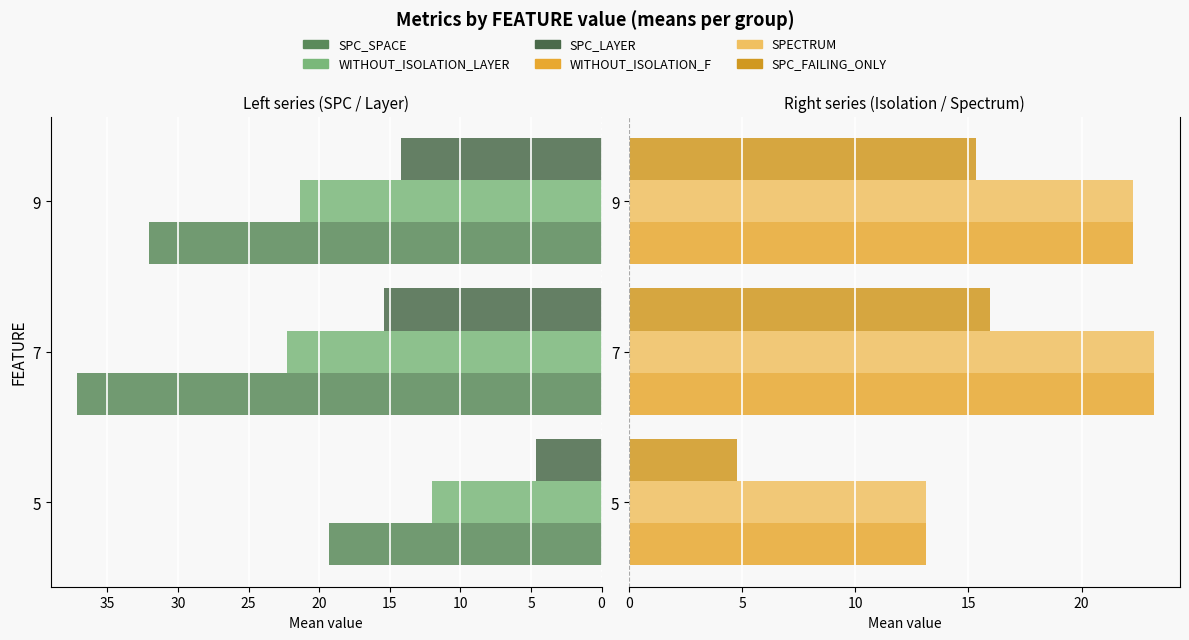

Is it true that WITHOUT_ISOLATION_LAYER equals 31.3 at 9?

False